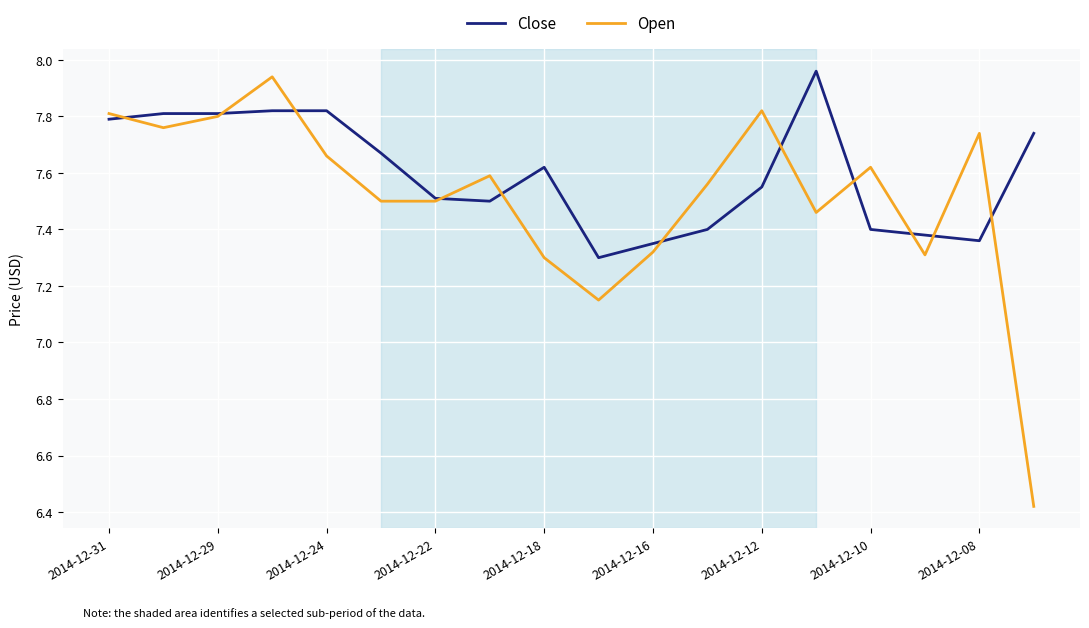

Which series has the widest spread of values?

Open